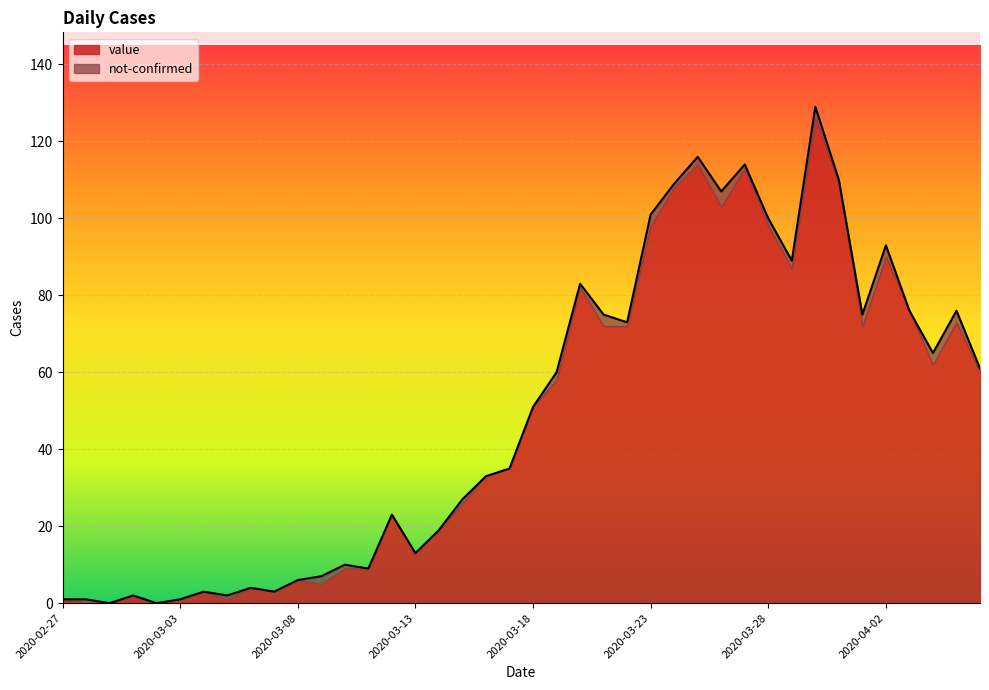

How many data points are less than 51?

20